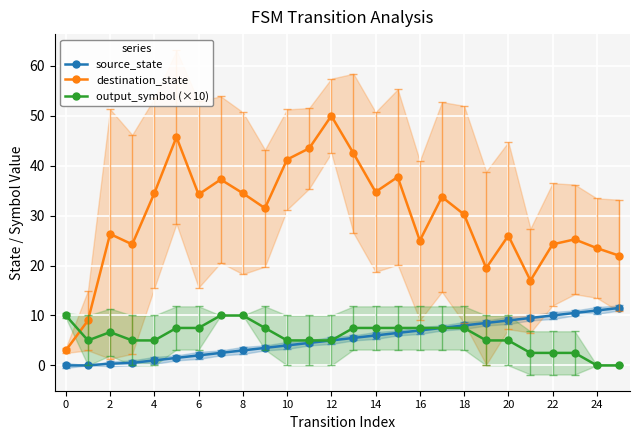

What is the maximum value for destination_state?

50.0